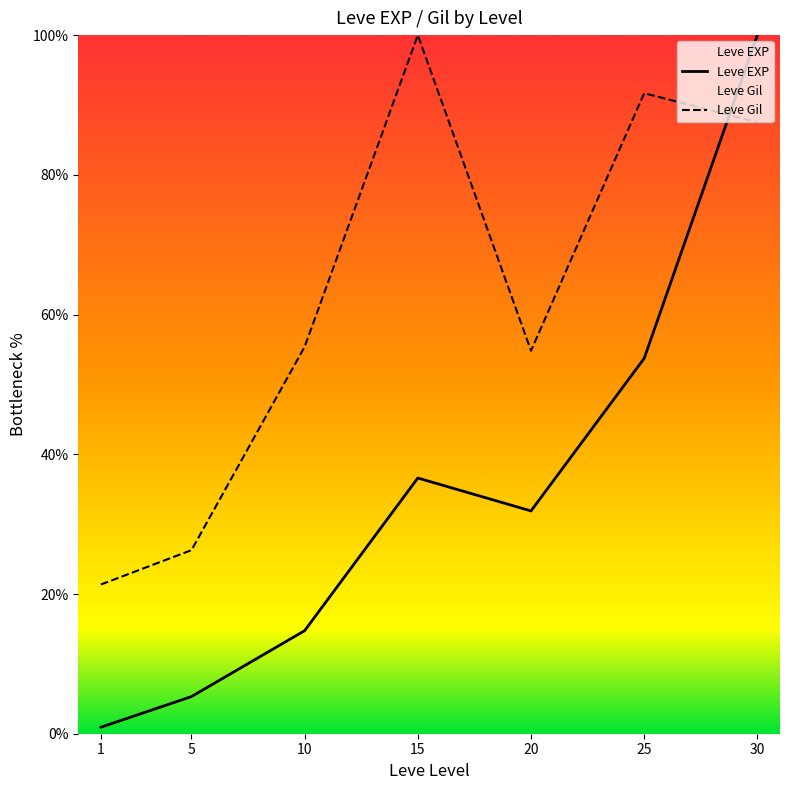

At which label does Leve EXP first exceed 31?

15